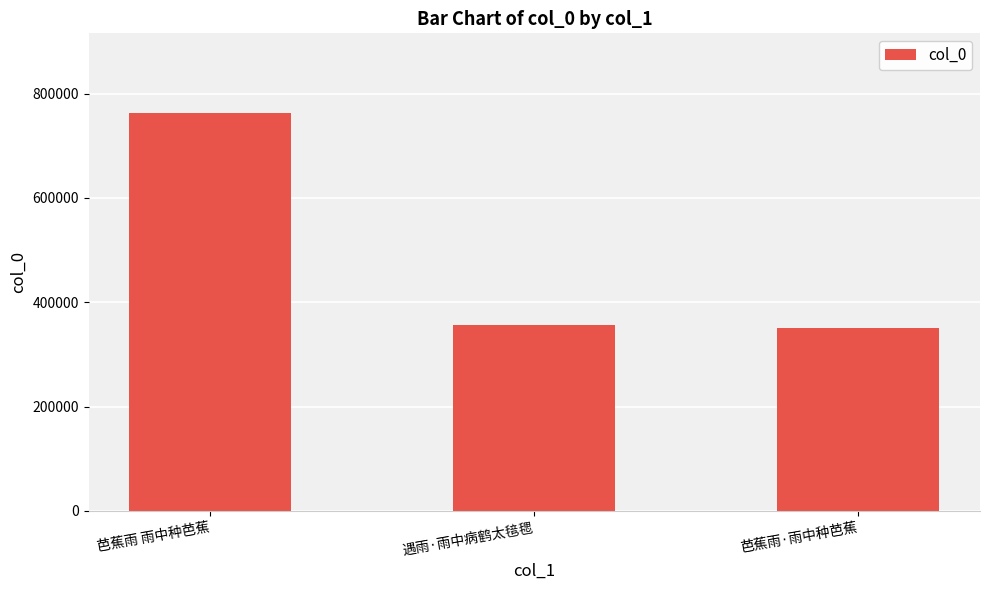

Reading right to left, extract all data points from this chart.

芭蕉雨·雨中种芭蕉=350992	遇雨·雨中病鹤太毰毸=357075	芭蕉雨 雨中种芭蕉=762985